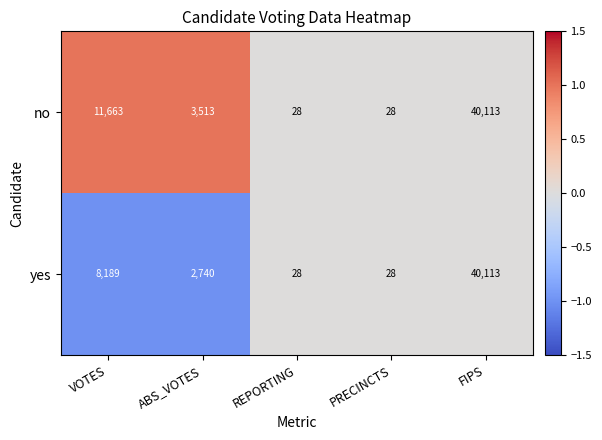

The no series shows 11663 at VOTES. True or false?

True